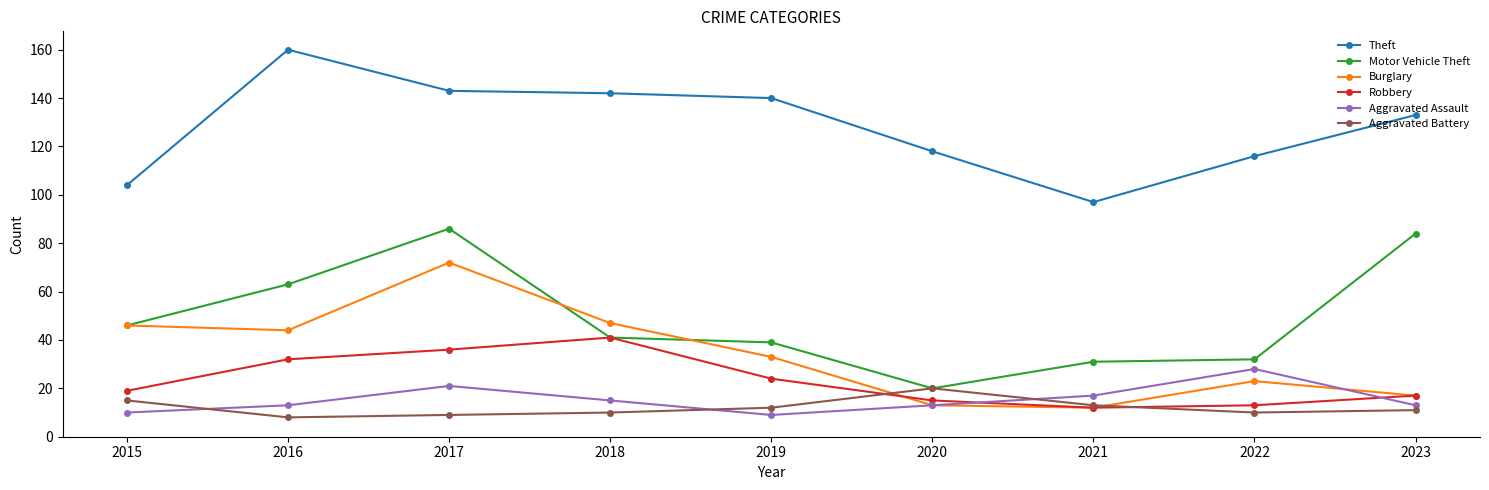

True or false: Aggravated Battery has a value of 14 at 2016.

False